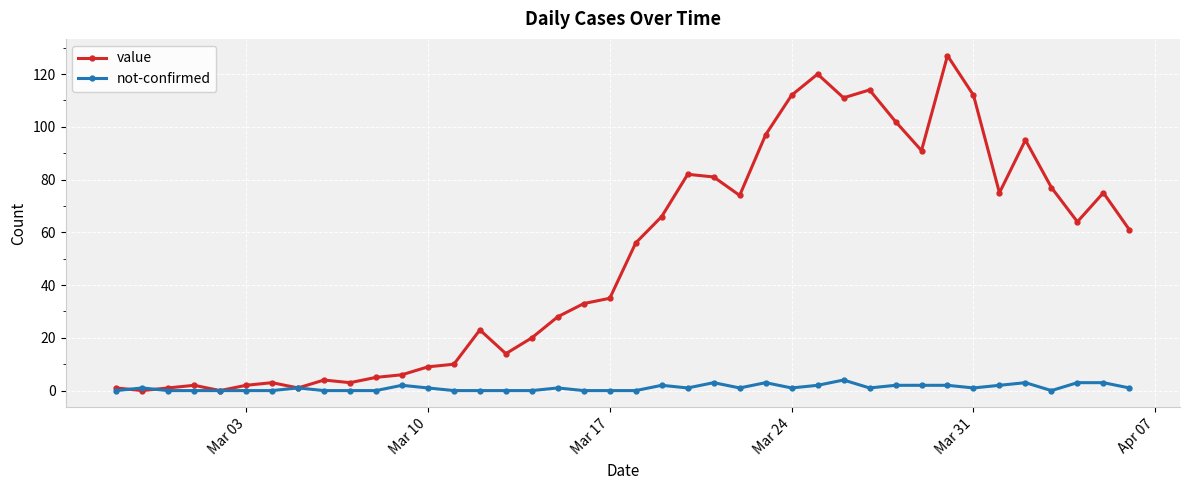

What is the maximum value for value?

127